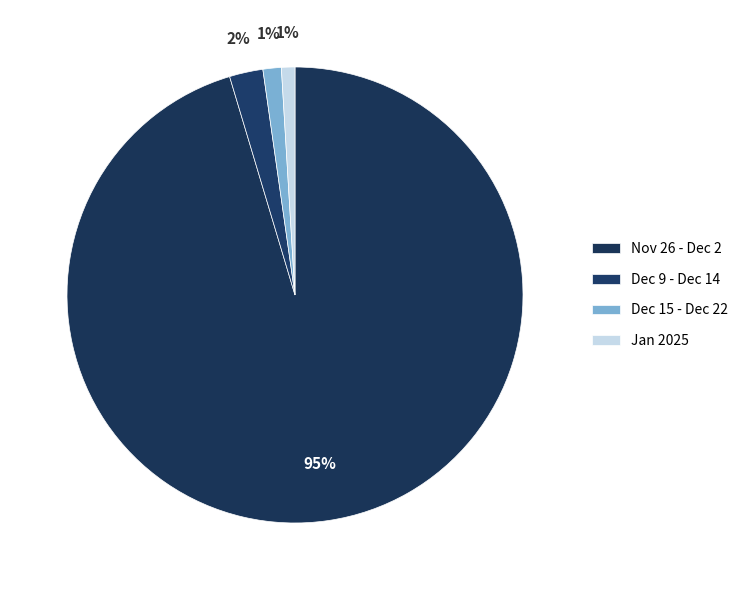

How many slices are in this pie chart?

4